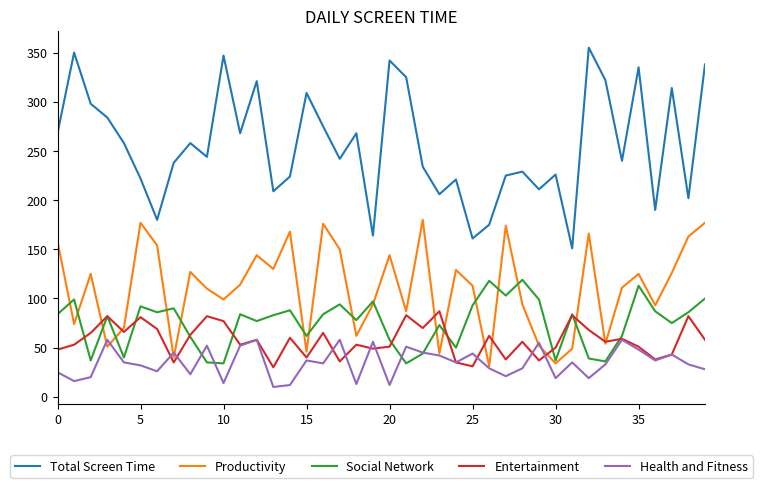

True or false: Total Screen Time and Health and Fitness cross at least once.

False